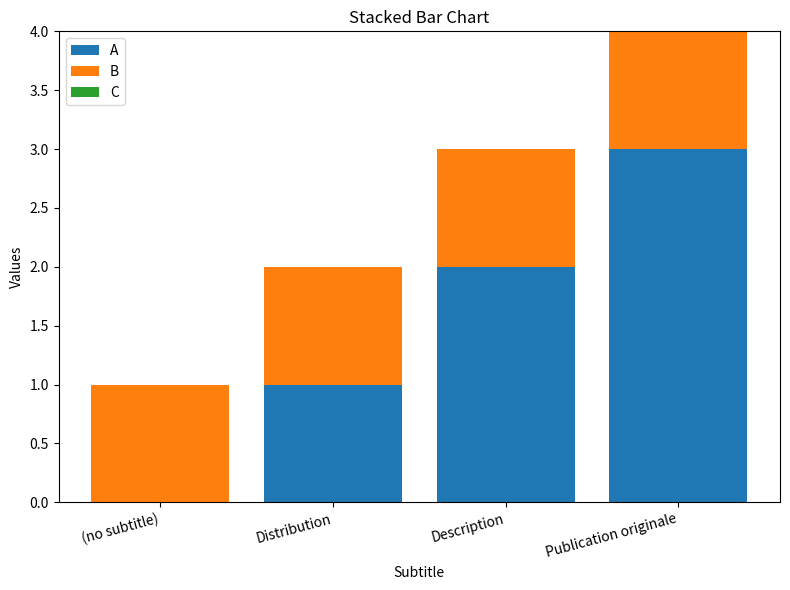

The value of A at Publication originale is 4. True or false?

False